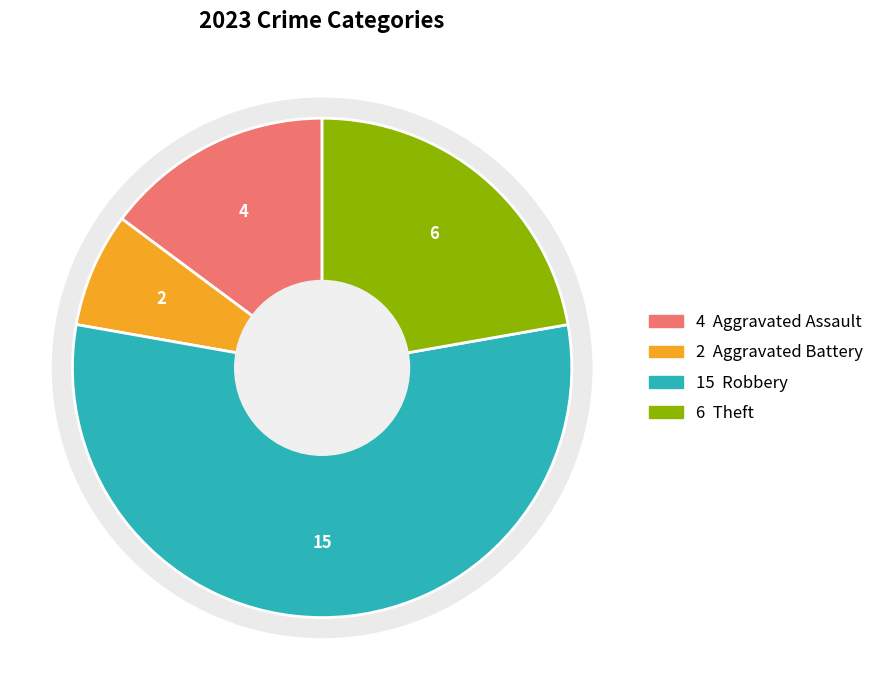

To the nearest percent, what is the difference between the Theft and Aggravated Battery slice percentages?

15%